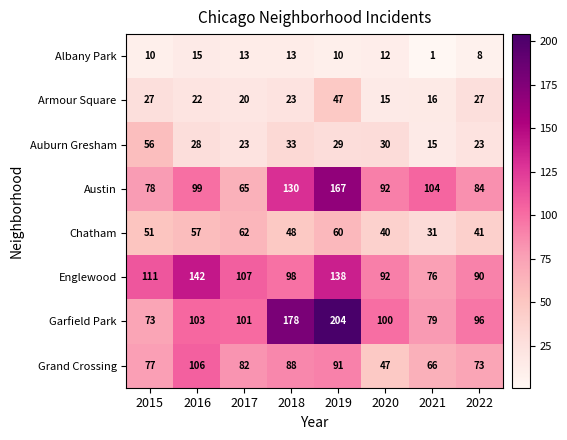

What is the difference between the highest and lowest values at 2021?

103